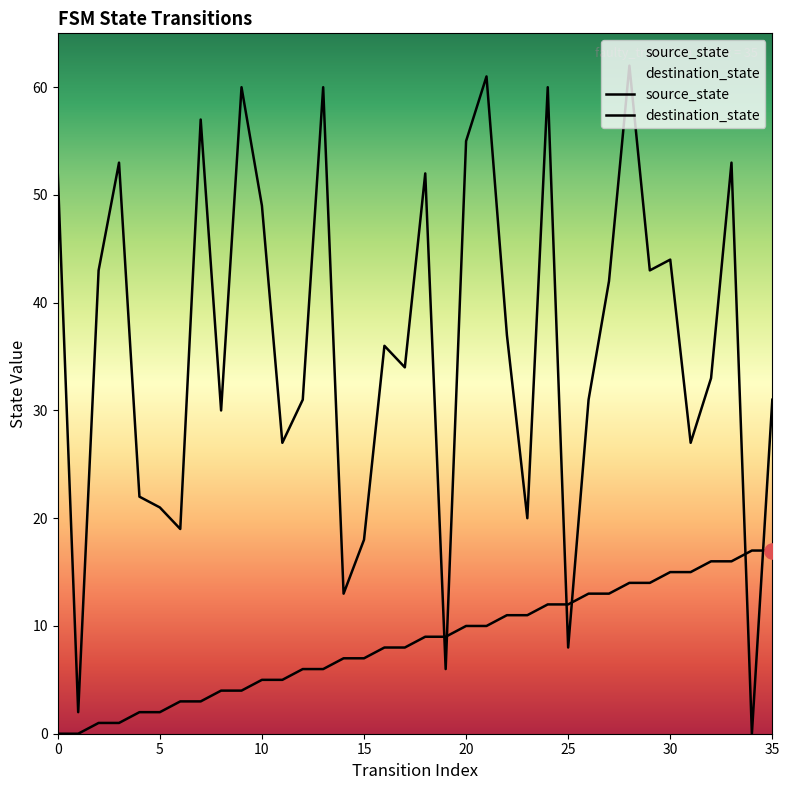

What is the total value across all series at 16?

44